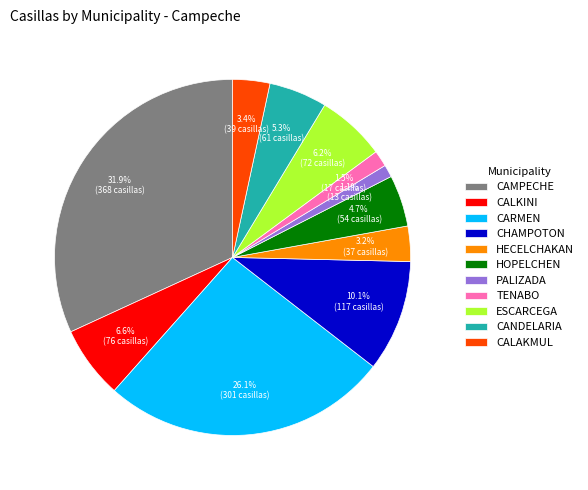

Which slice is the largest?

CAMPECHE